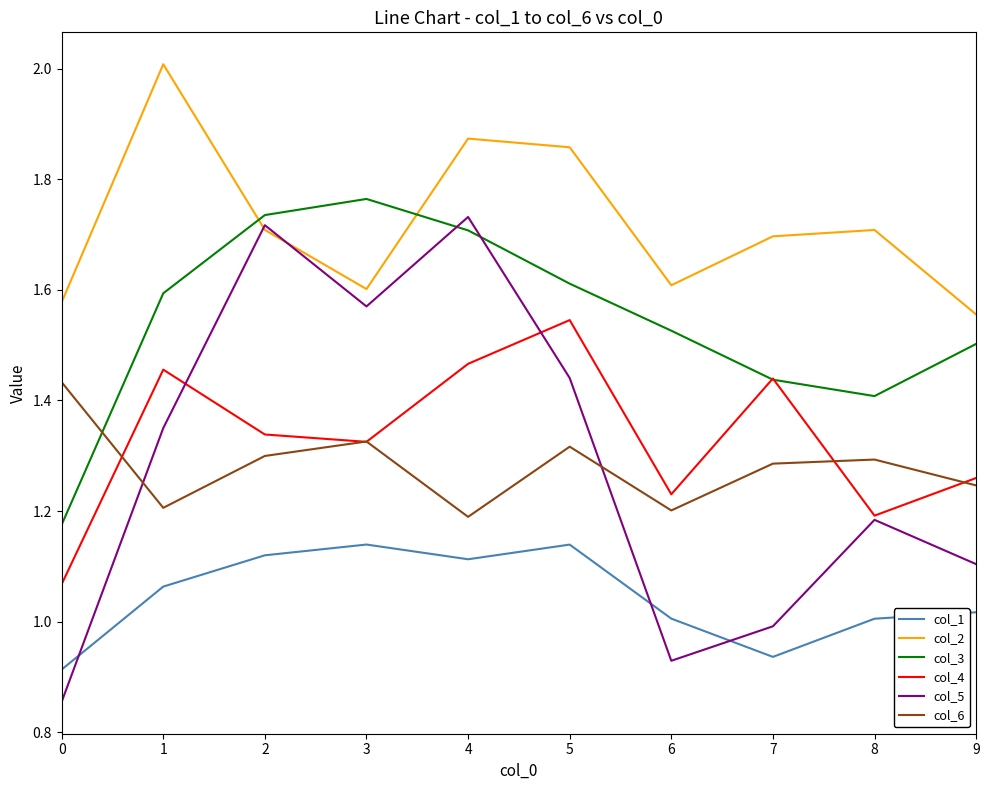

What is the difference between the maximum and minimum values in the col_1 series?

0.2